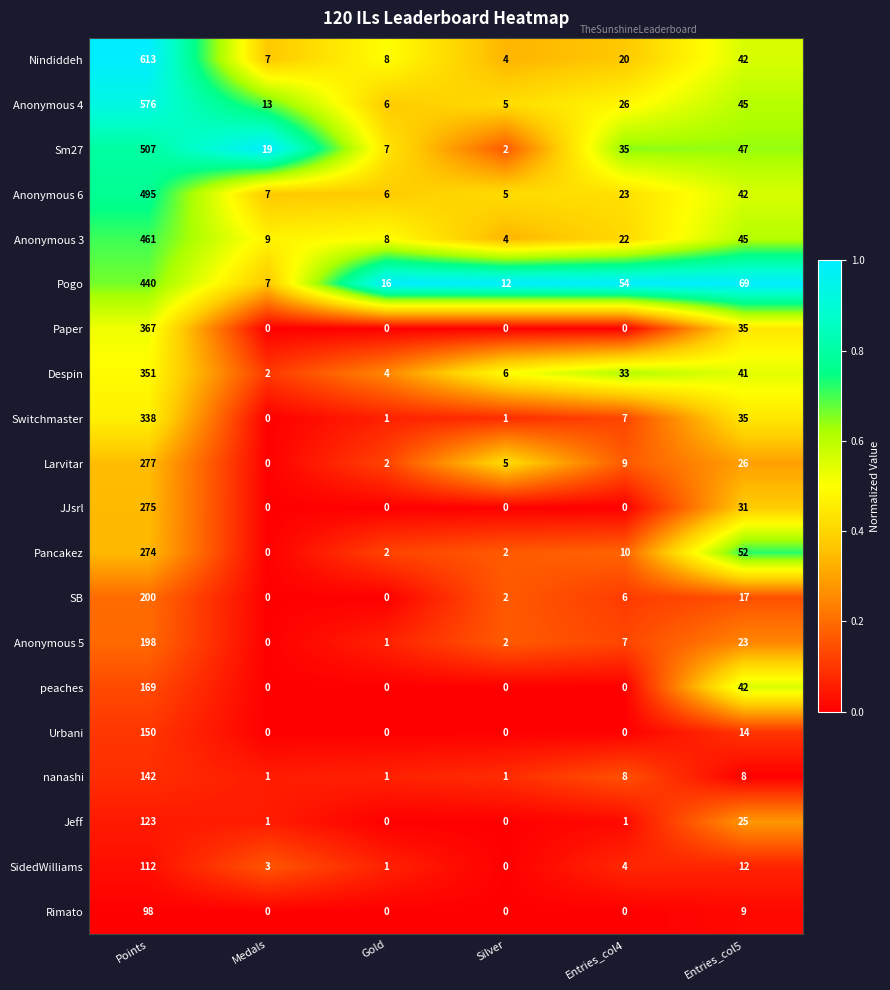

Which series has the largest range (max minus min)?

Nindiddeh